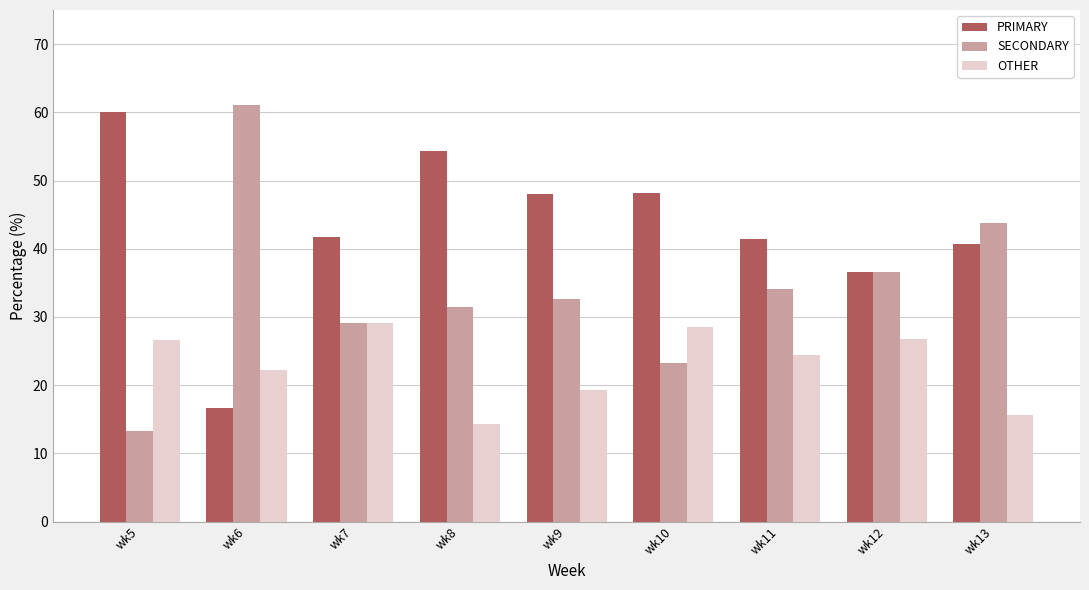

Which series has the largest total across all categories?

PRIMARY